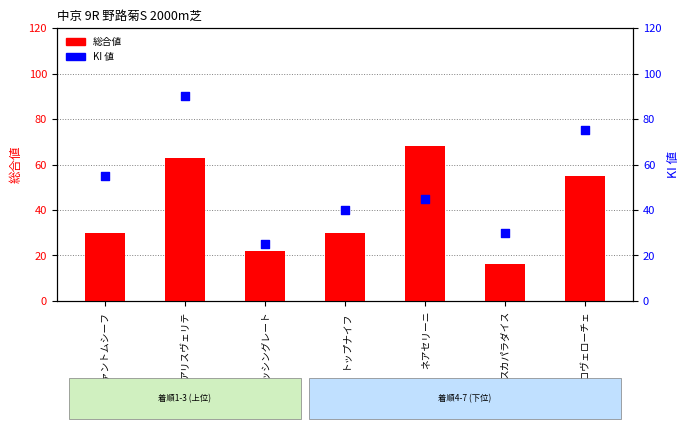

Is the value of KI 値 at スカパラダイス greater than the value of 総合値 at ファントムシーフ?

No